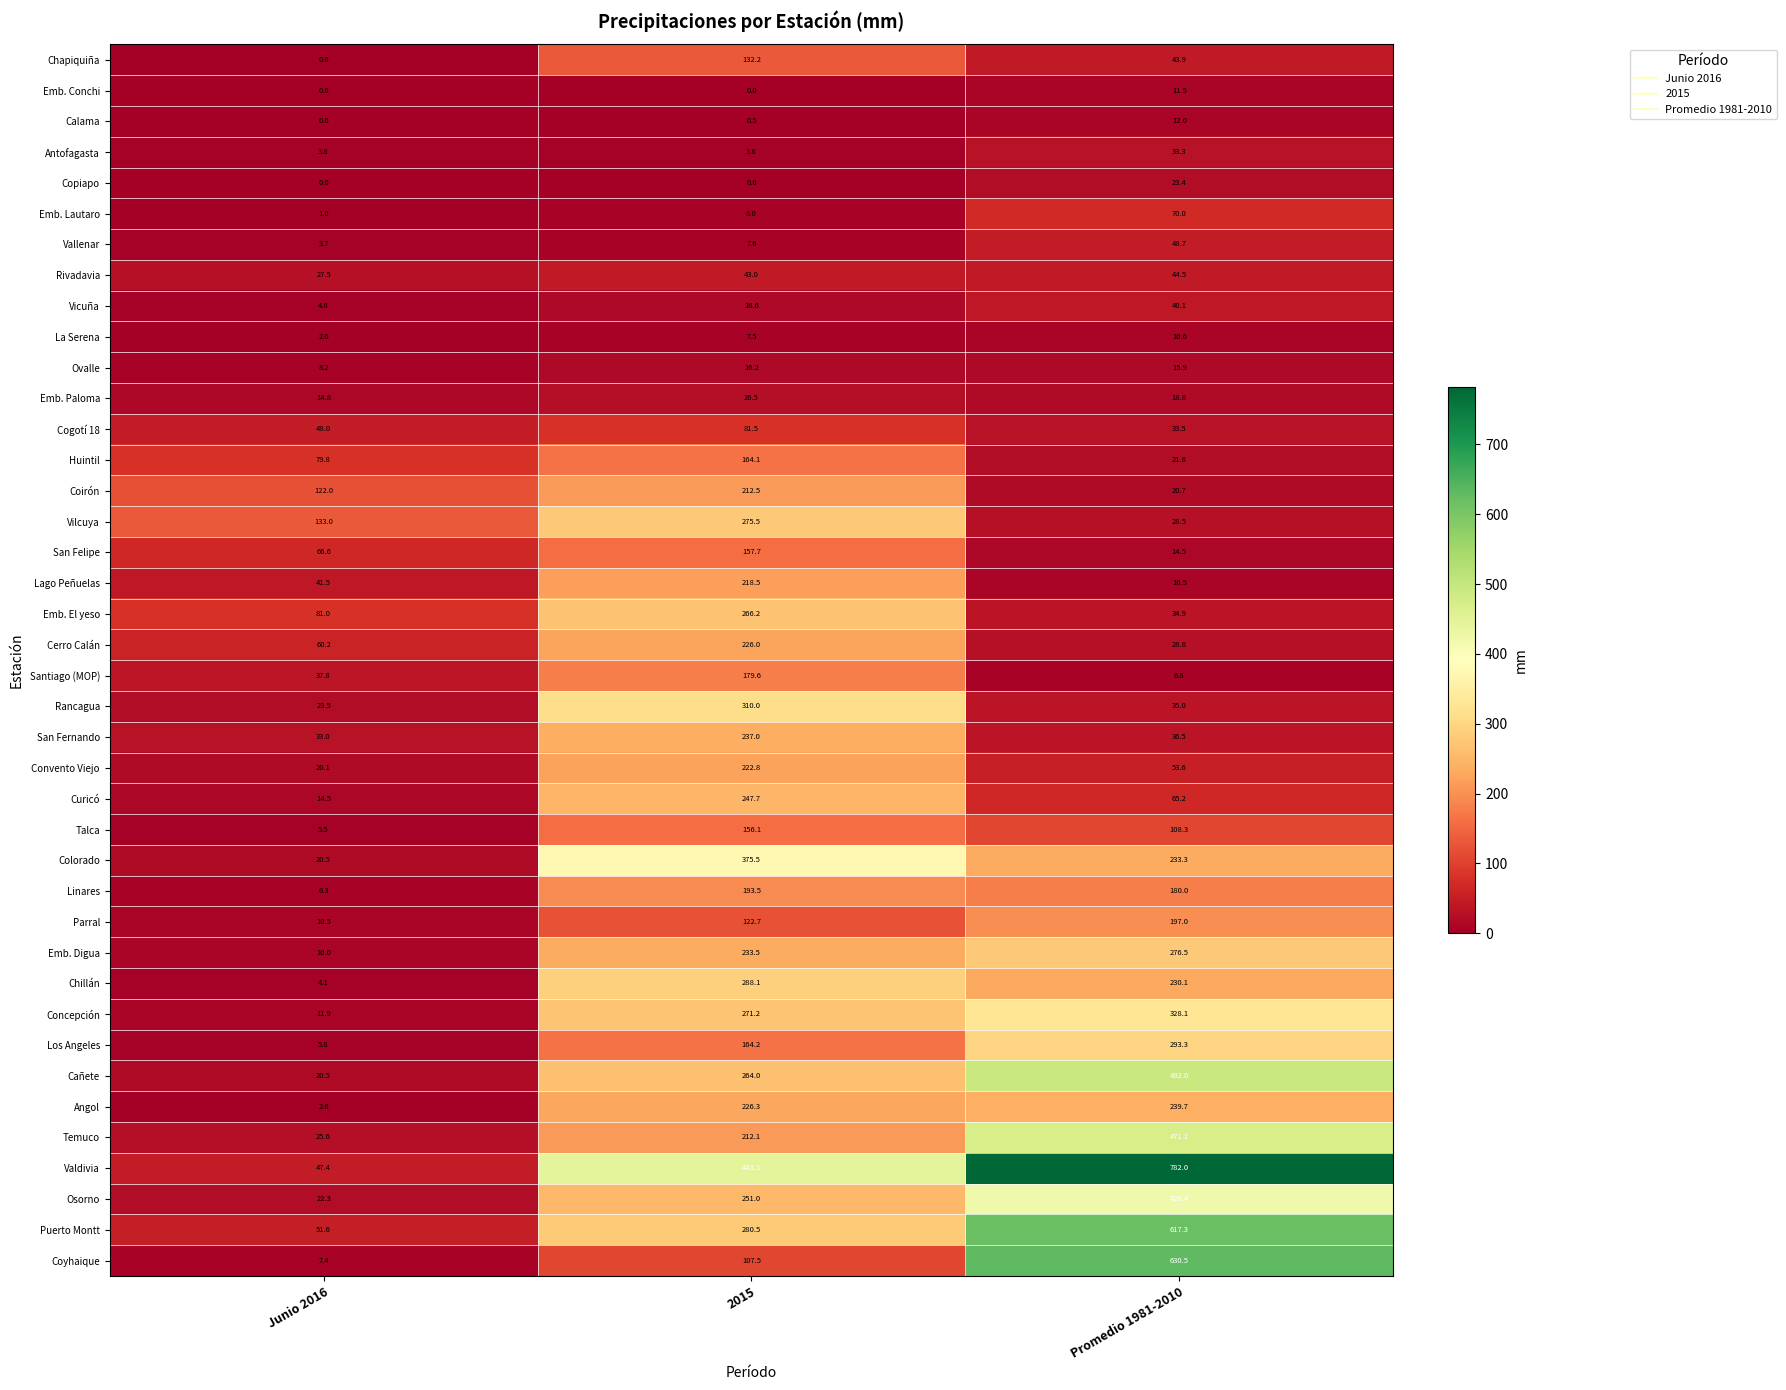

Rank the series by their maximum value, from lowest to highest.

La Serena, Emb. Conchi, Calama, Ovalle, Copiapo, Emb. Paloma, Antofagasta, Vicuña, Rivadavia, Vallenar, Emb. Lautaro, Cogotí 18, Chapiquiña, Talca, San Felipe, Huintil, Santiago (MOP), Linares, Parral, Coirón, Lago Peñuelas, Convento Viejo, Cerro Calán, San Fernando, Angol, Curicó, Emb. El yeso, Vilcuya, Emb. Digua, Chillán, Los Angeles, Rancagua, Concepción, Colorado, Osorno, Temuco, Cañete, Puerto Montt, Coyhaique, Valdivia